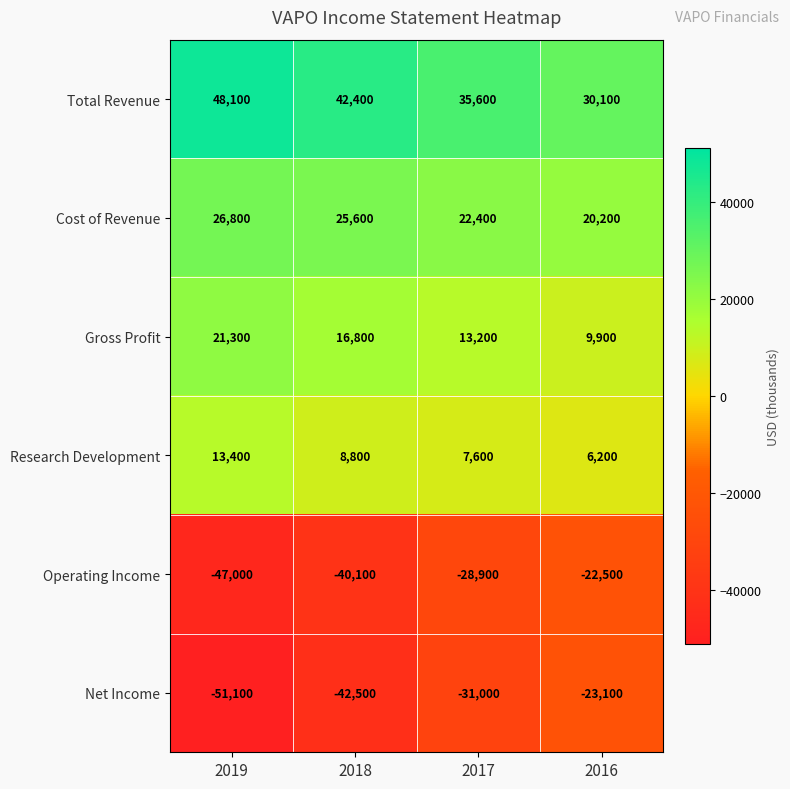

Reading left to right, transcribe all the data shown in this chart.

Total Revenue: 2019=48100	2018=42400	2017=35600	2016=30100
Cost of Revenue: 2019=26800	2018=25600	2017=22400	2016=20200
Gross Profit: 2019=21300	2018=16800	2017=13200	2016=9900
Research Development: 2019=13400	2018=8800	2017=7600	2016=6200
Operating Income: 2019=-47000	2018=-40100	2017=-28900	2016=-22500
Net Income: 2019=-51100	2018=-42500	2017=-31000	2016=-23100